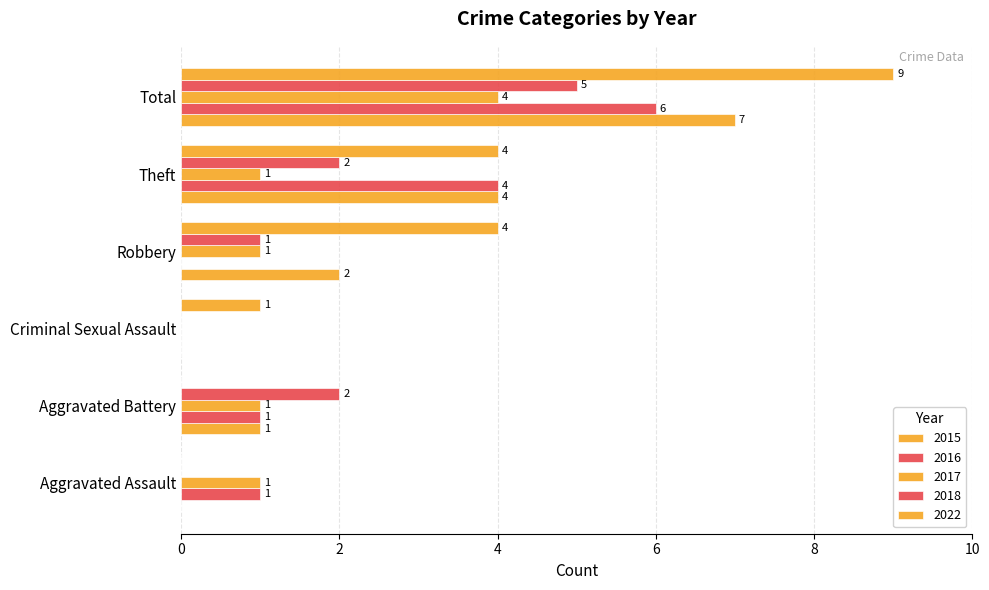

Between Aggravated Battery and Total, which series saw the biggest shift?

2022